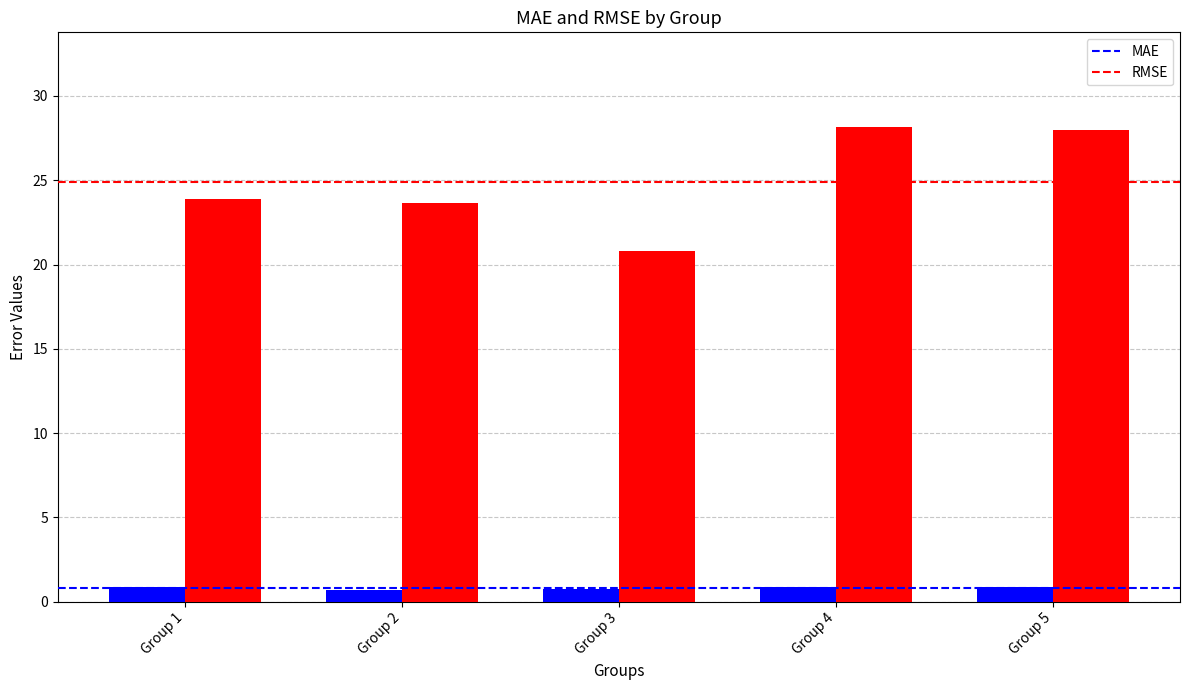

What is the lowest value of the MAE series?

0.7